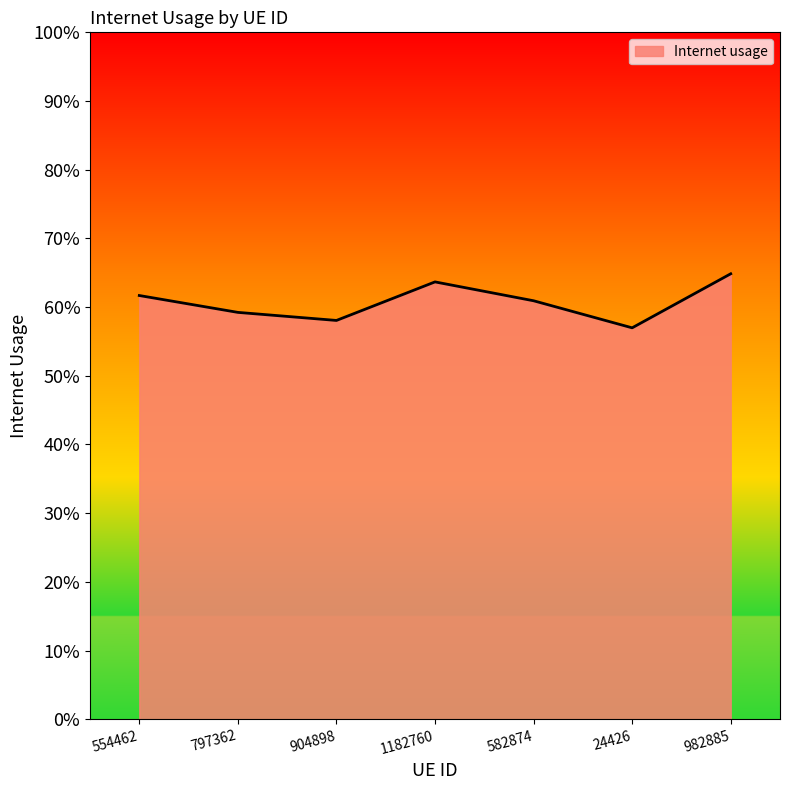

Is it true that the value at 582874 is 0.9?

False